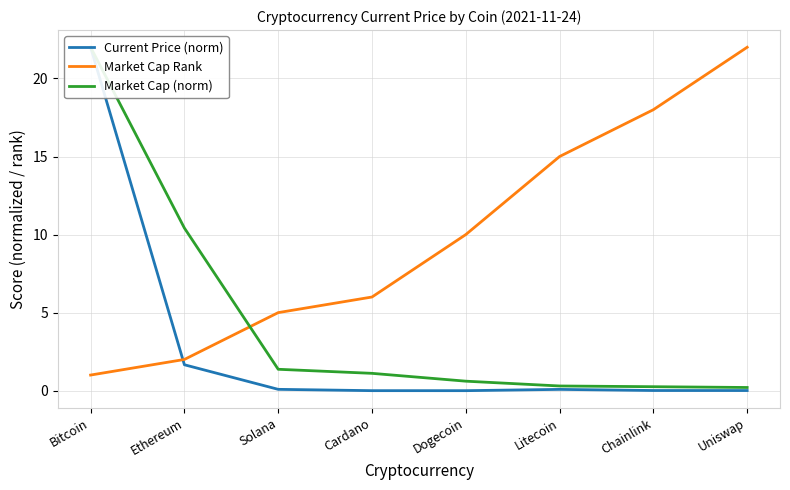

What is the label of the 1st point from the right?

Uniswap